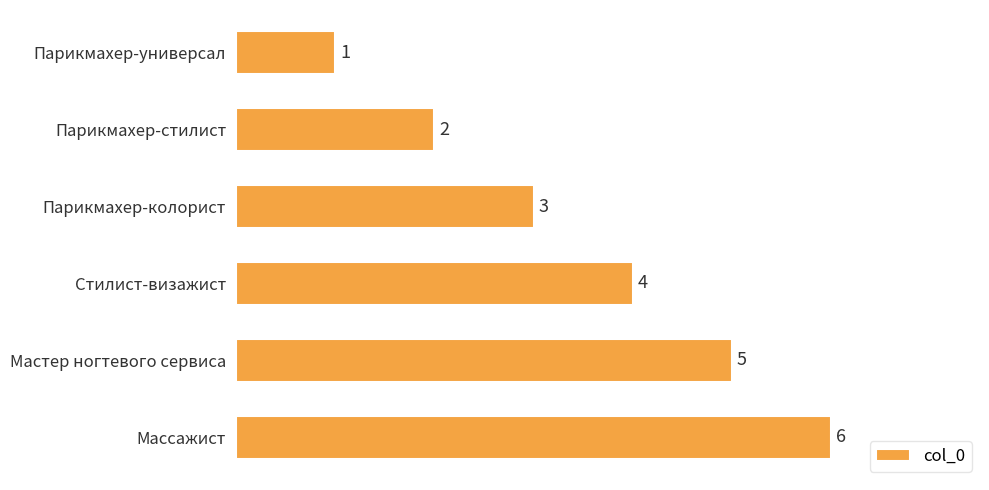

What is the approximate value at Парикмахер-колорист?

3